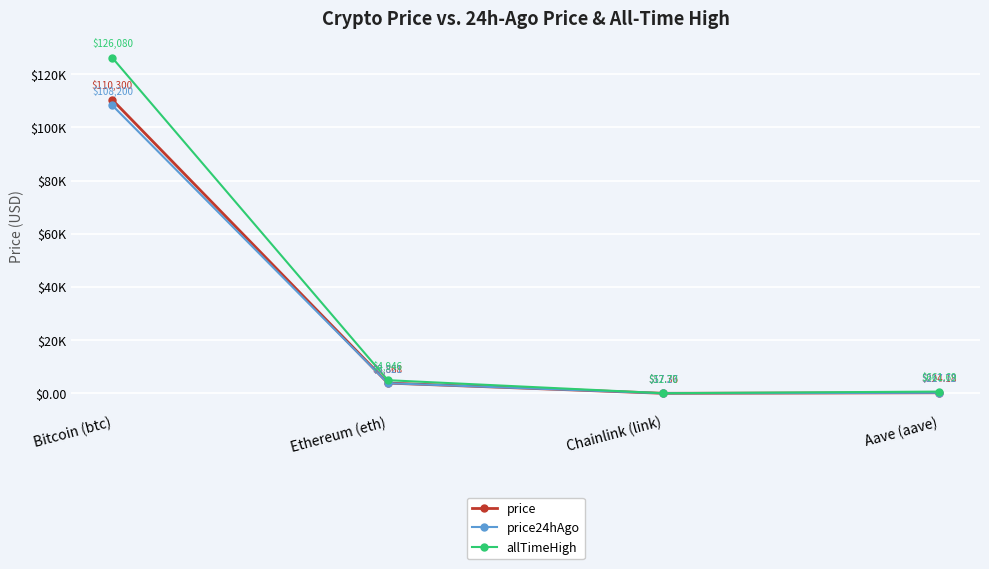

Does the chart have visible grid lines?

Yes